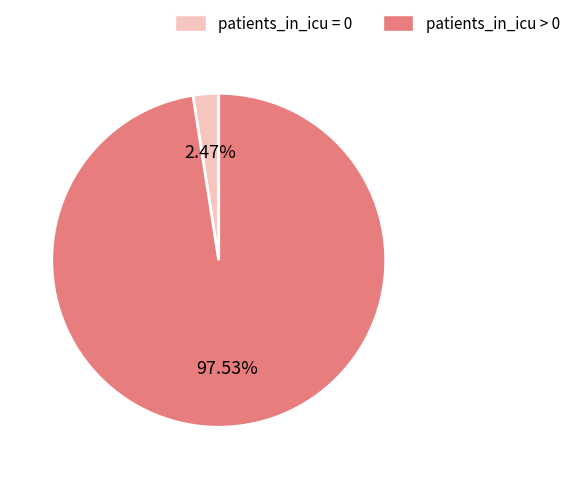

Does any single category account for the majority?

Yes